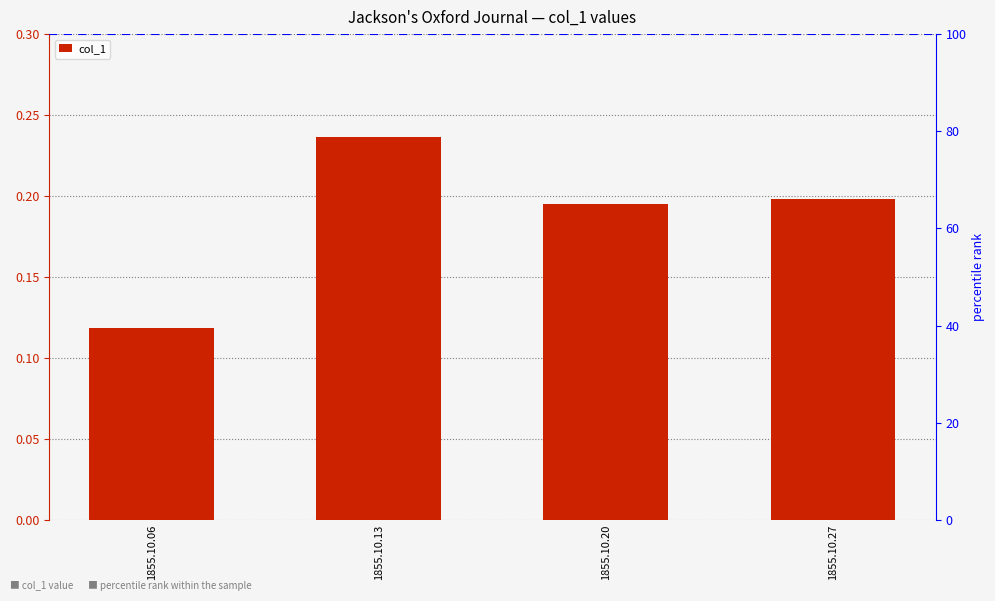

List the labels in order of value, largest first.

1855.10.13, 1855.10.27, 1855.10.20, 1855.10.06